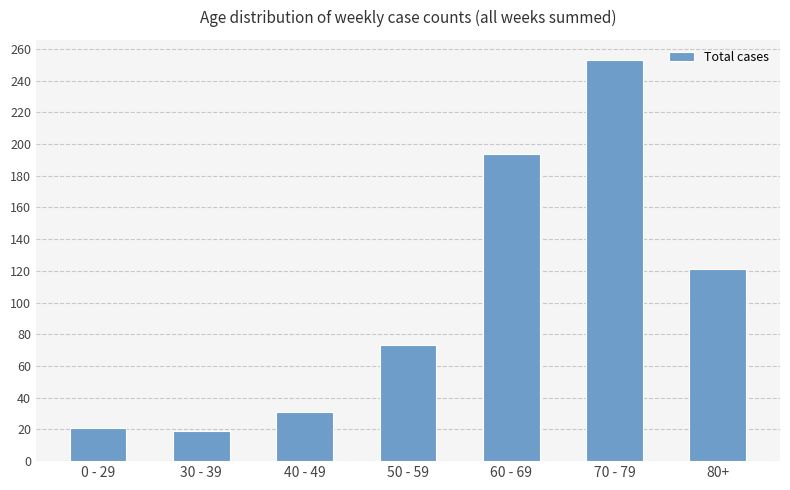

Approximately how many times larger is the value at 40 - 49 compared to 80+?

0.3